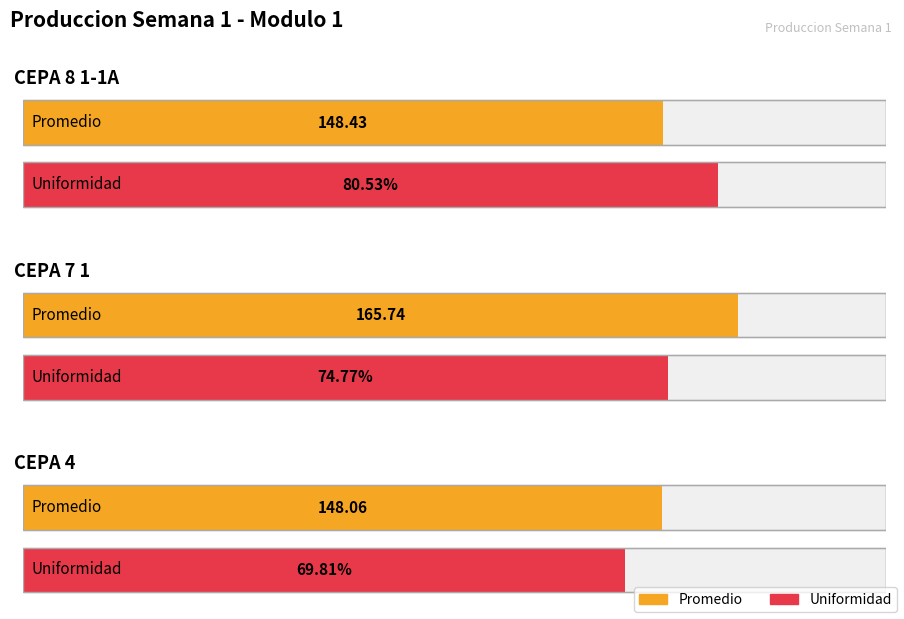

What is the difference between the Promedio values at CEPA 7 1 and CEPA 8 1-1A?

17.3